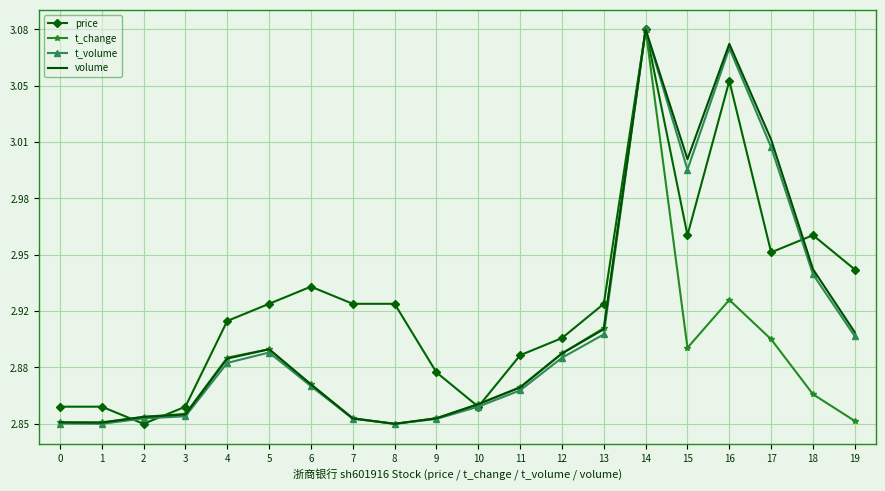

After their last crossing, which series has the higher values: price or t_volume?

price